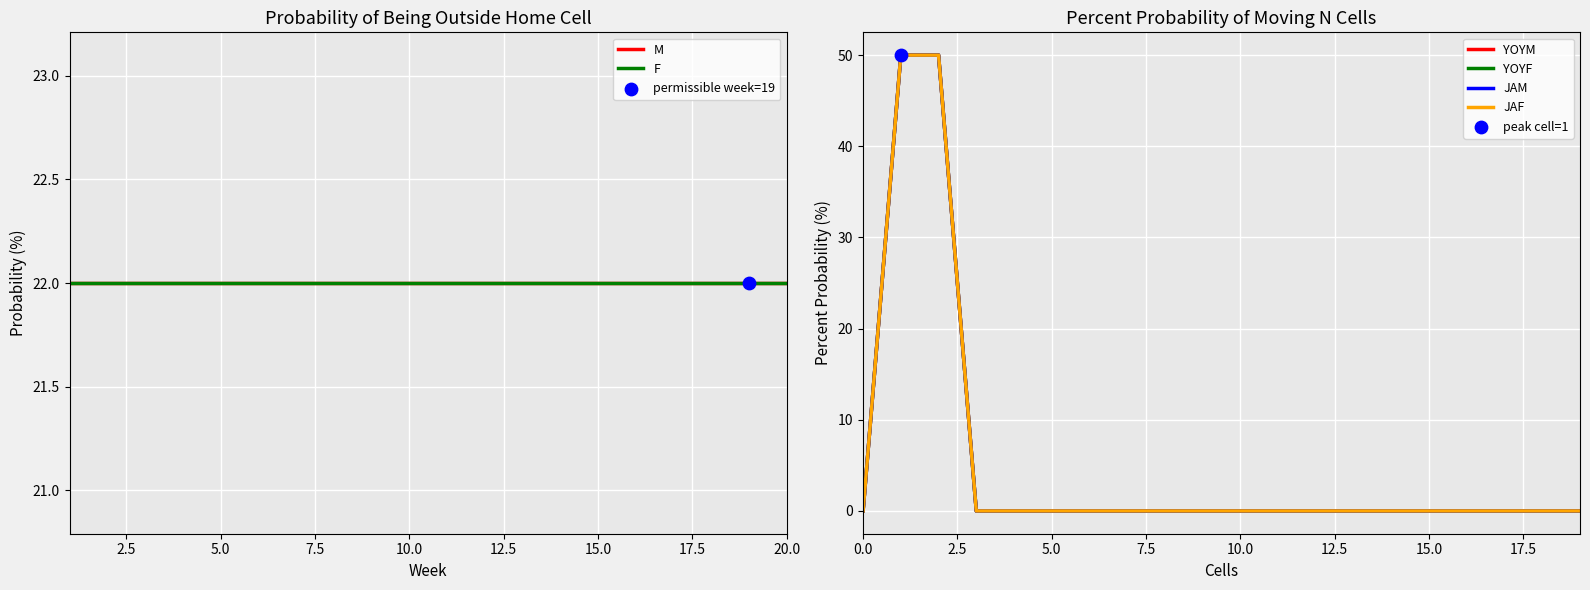

At how many categories does at least one series exceed 14?

20